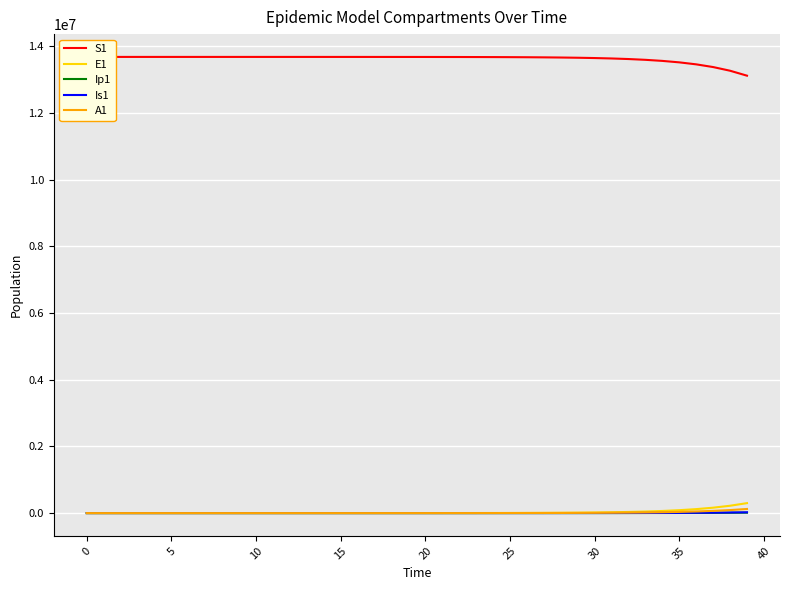

The A1 series shows 786.1 at 22. True or false?

False